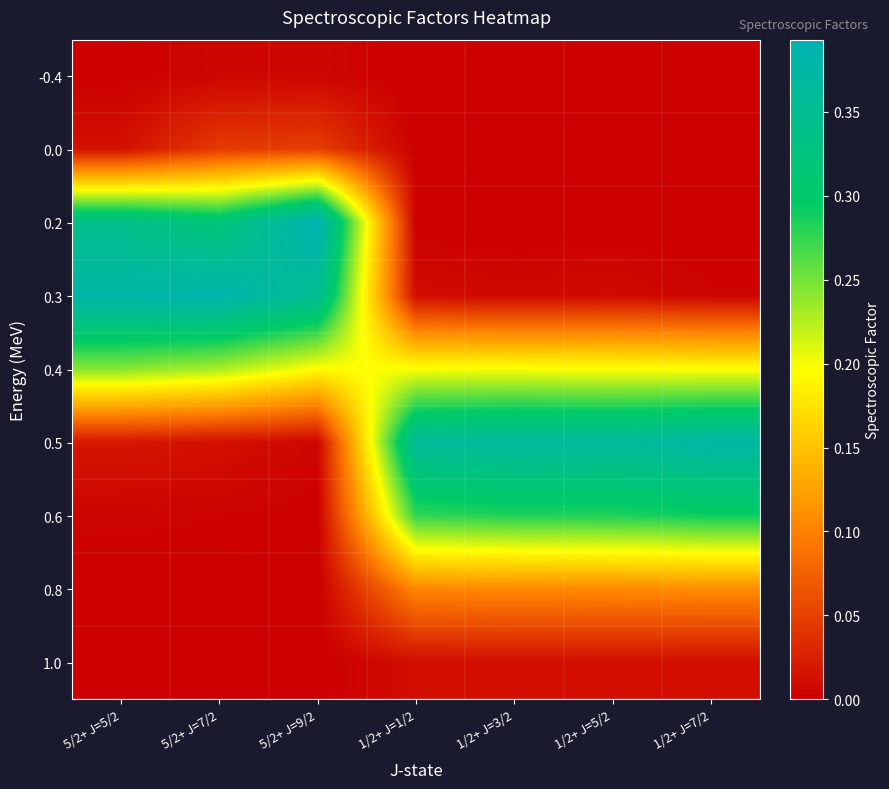

Rank the series by their maximum value, from highest to lowest.

0.2, 0.3, 0.5, 0.6, 0.4, 0.8, 0.0, 1.0, -0.4